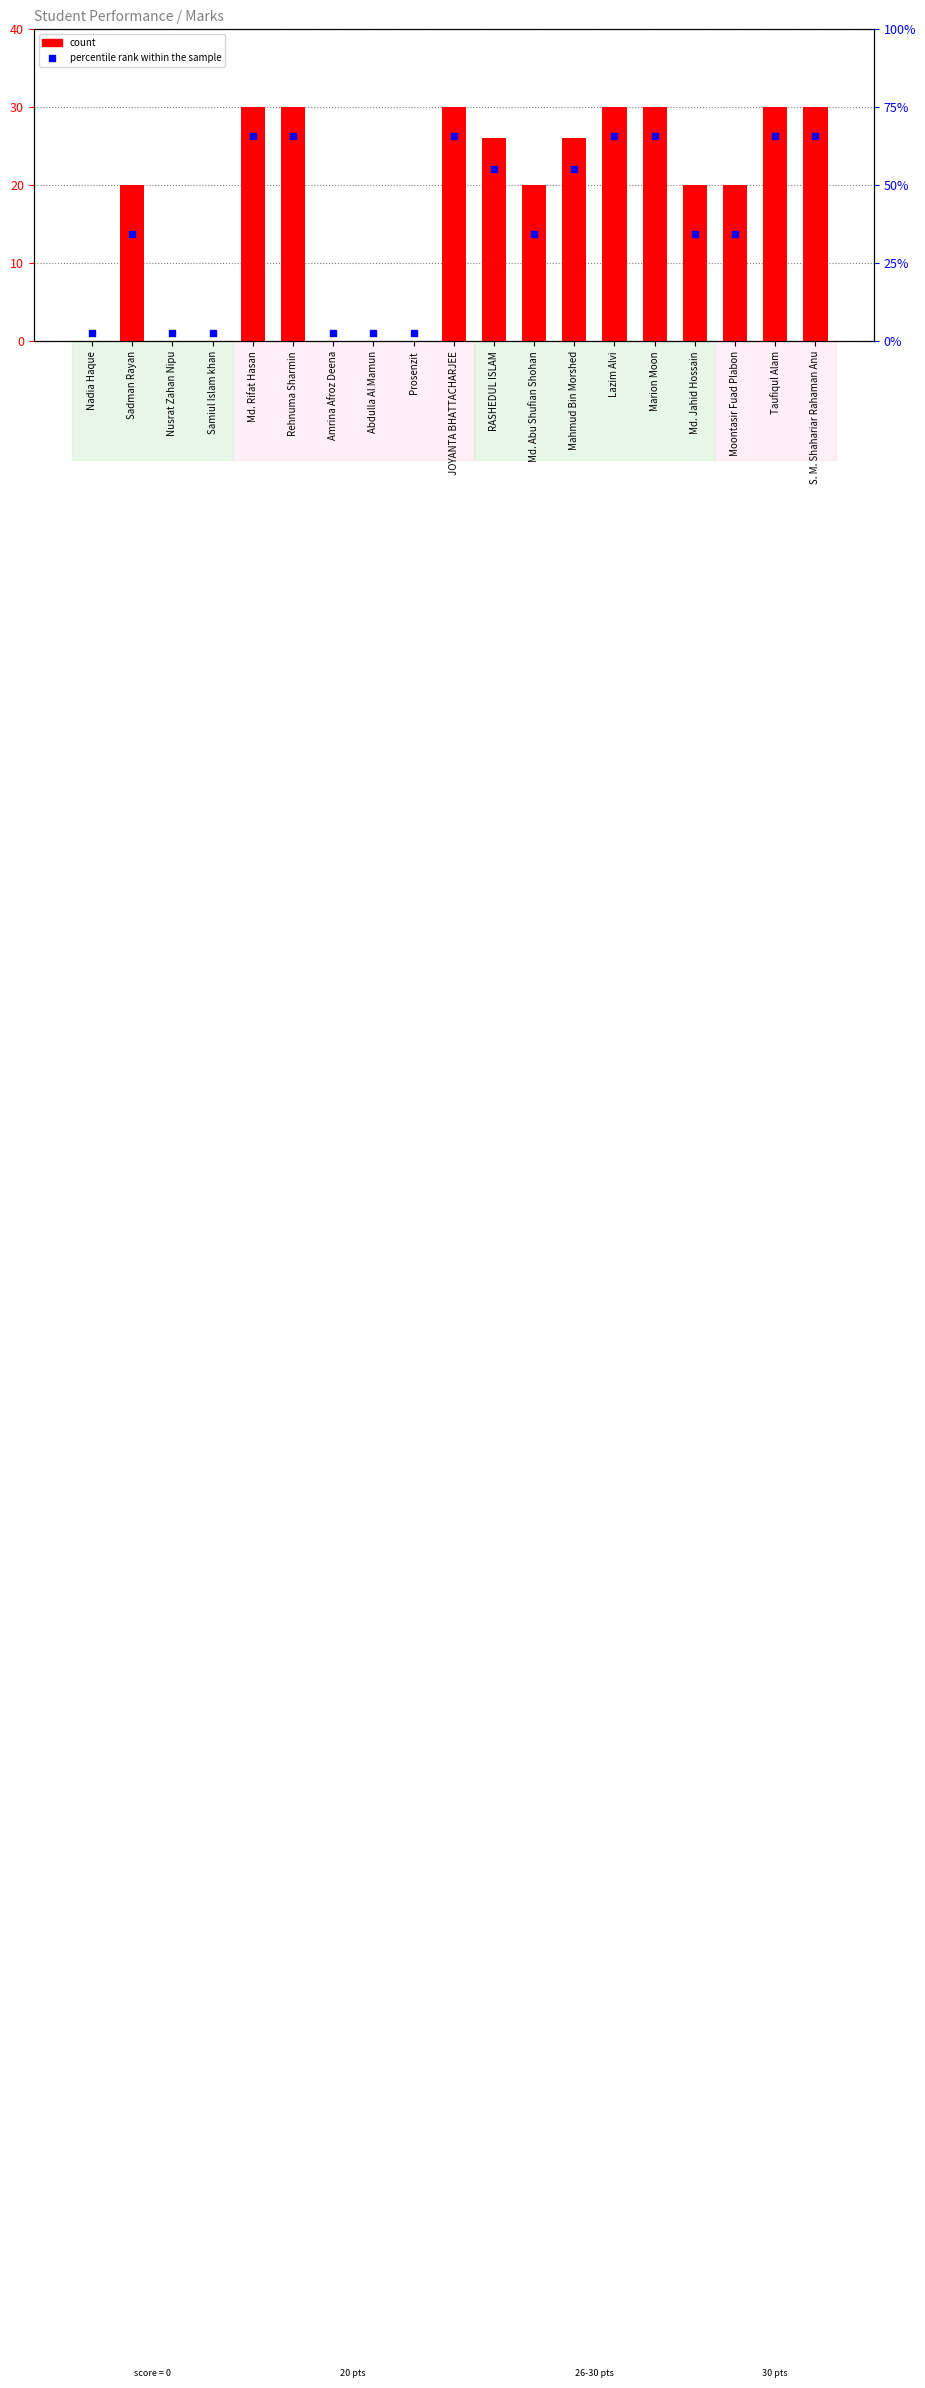

Which series has the largest Y range (max minus min)?

percentile rank within the sample